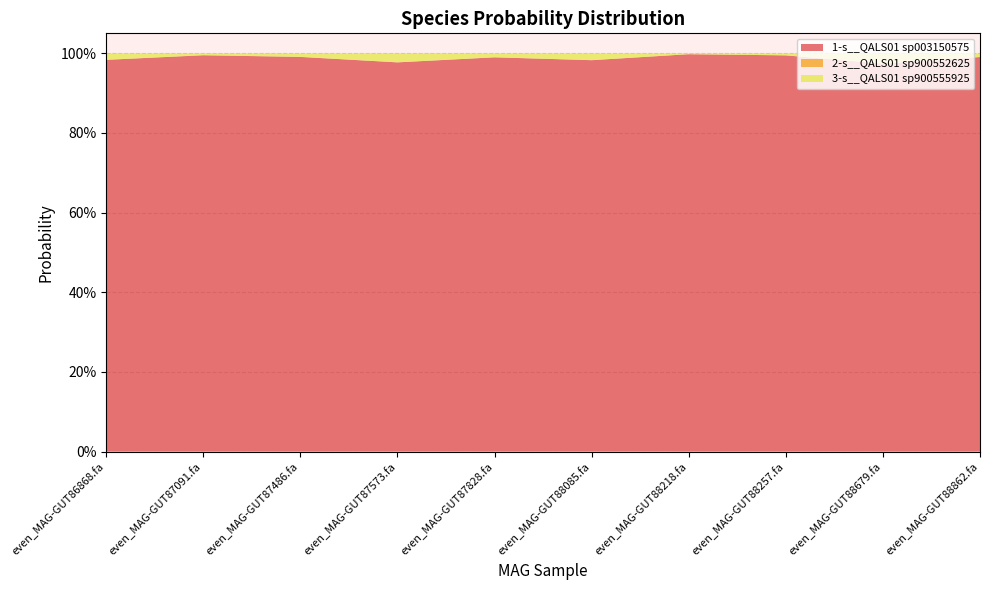

Reading right to left, what are all the values shown in this chart?

1-s__QALS01 sp003150575: 1.0	1.0	1.0	1.0	1.0	1.0	1.0	1.0	1.0	1.0
2-s__QALS01 sp900552625: 0.0	0.0	0.0	0.0	0.0	0.0	0.0	0.0	0.0	0.0
3-s__QALS01 sp900555925: 0.0	0.0	0.0	0.0	0.0	0.0	0.0	0.0	0.0	0.0